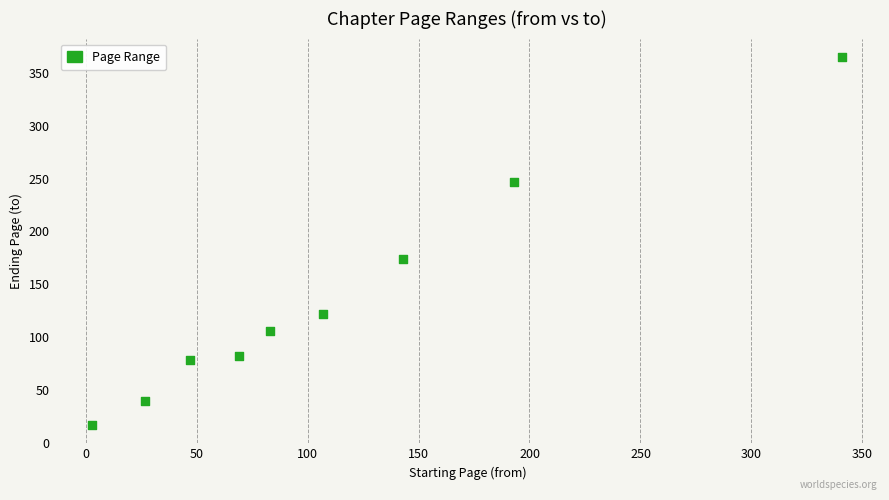

What is the average Y value?

137